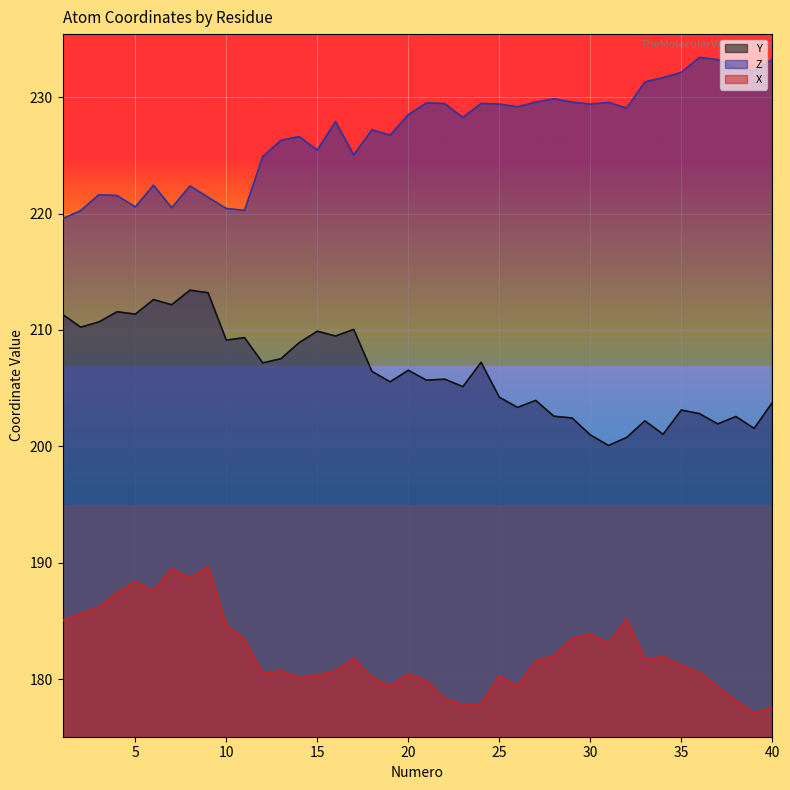

How many interior local valleys does the Y series have?

14